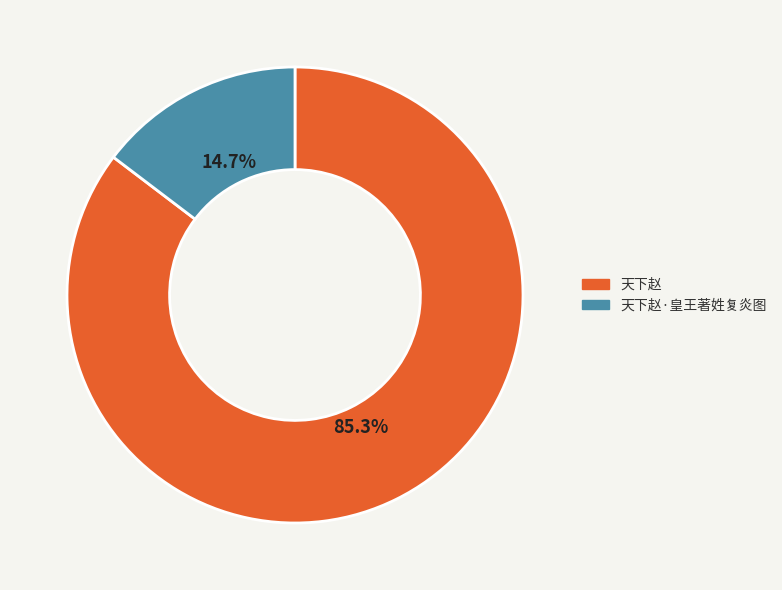

Is there a majority slice in this chart?

Yes